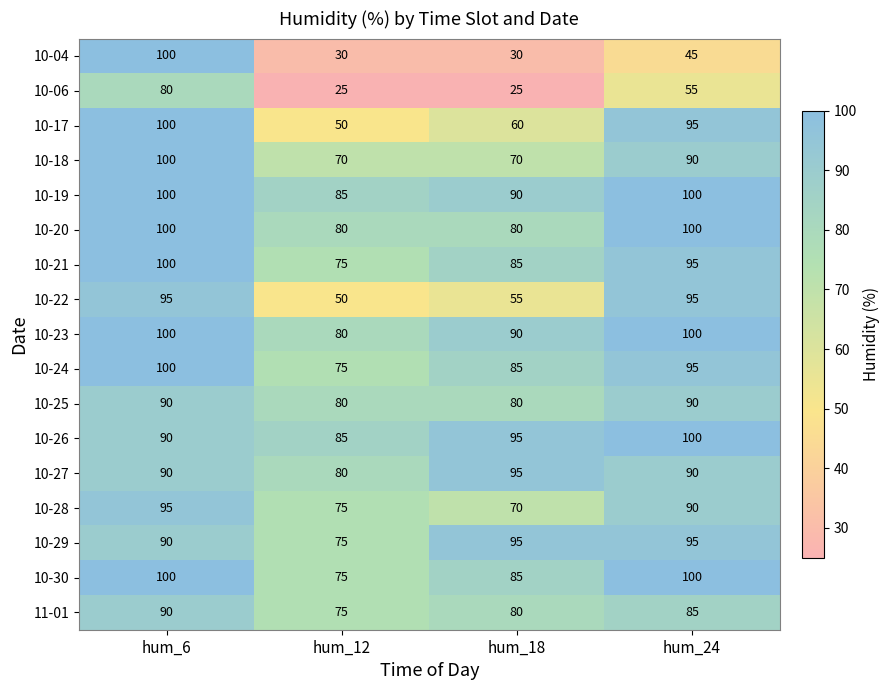

What is the average value of the 10-29 series?

89